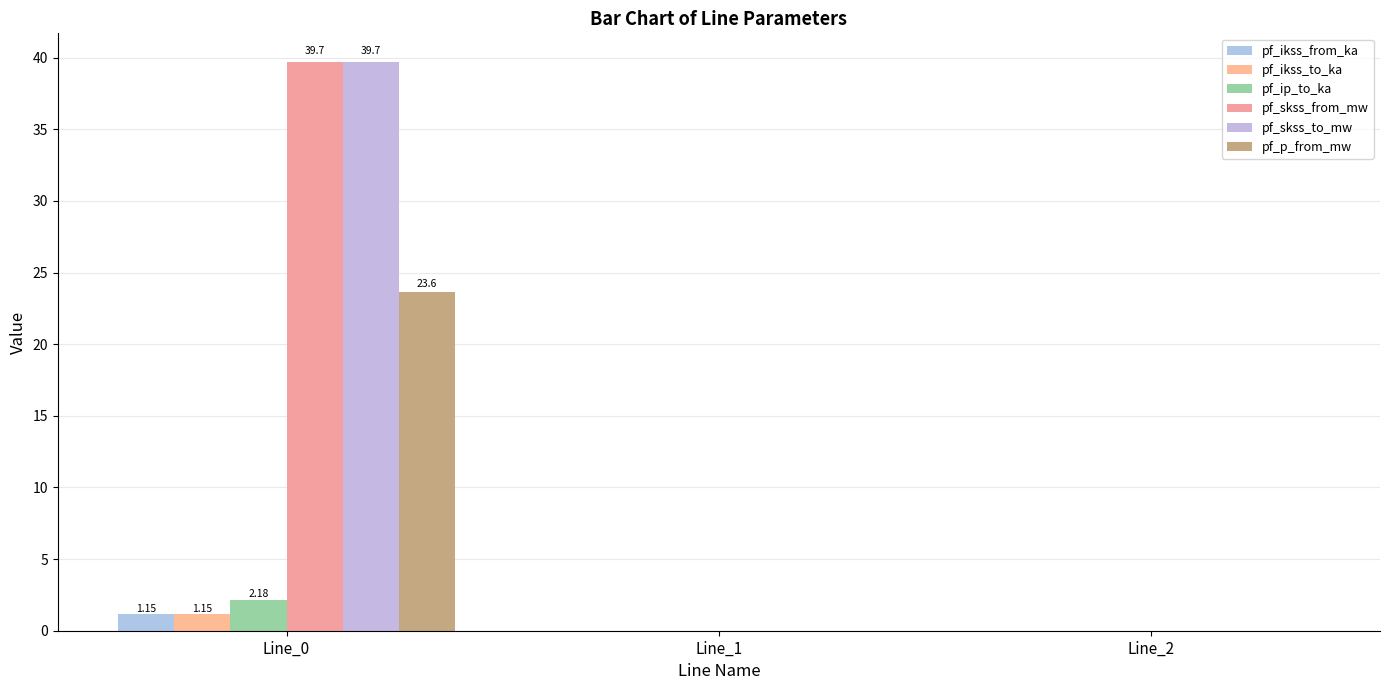

How many pf_ikss_to_ka values are between 0 and 1?

2